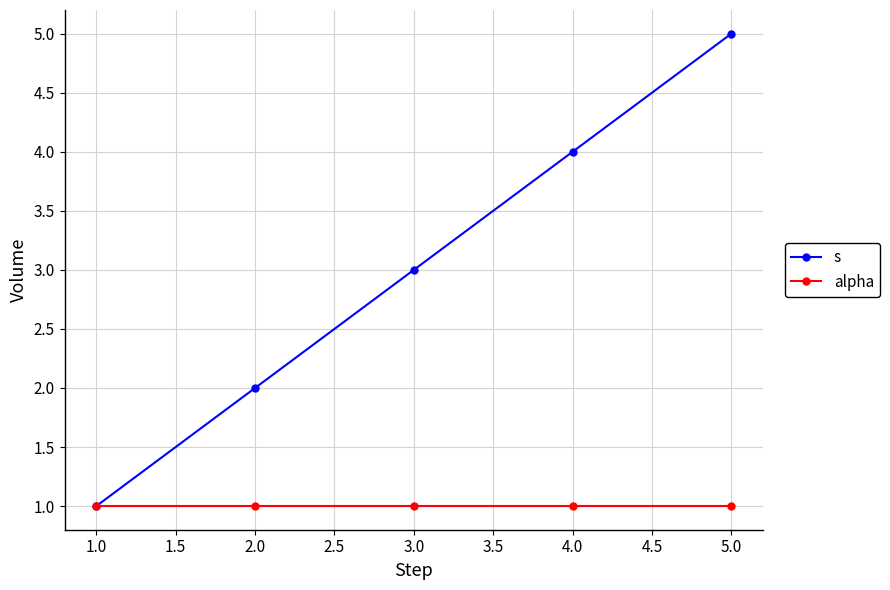

True or false: s has more than 2 points higher than both neighbors.

False